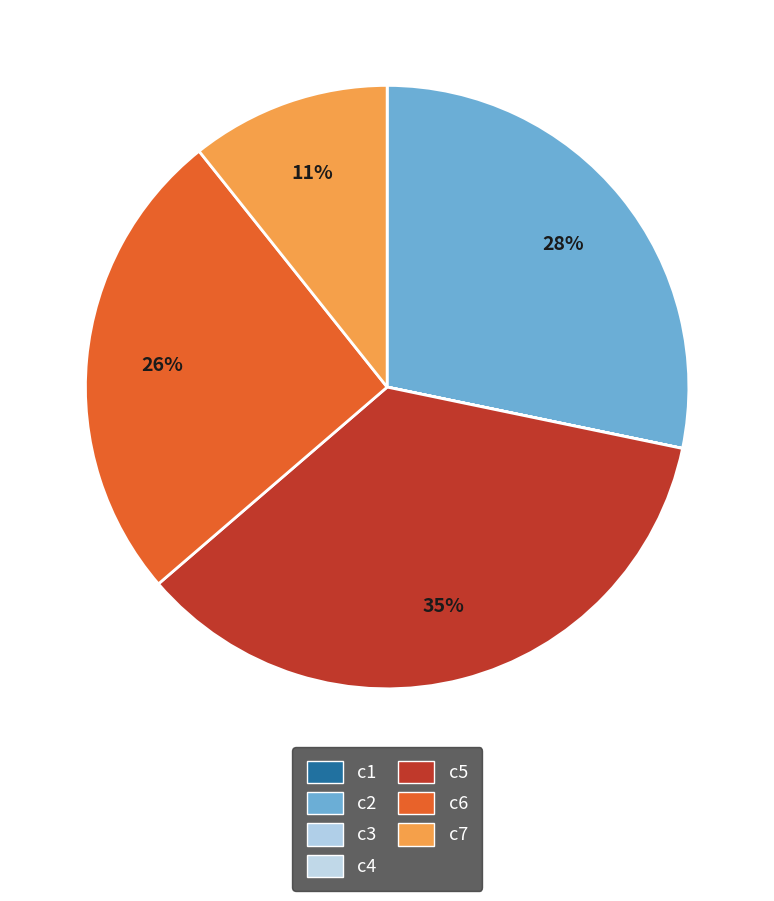

Is it true that c6 is 34% of the pie?

False